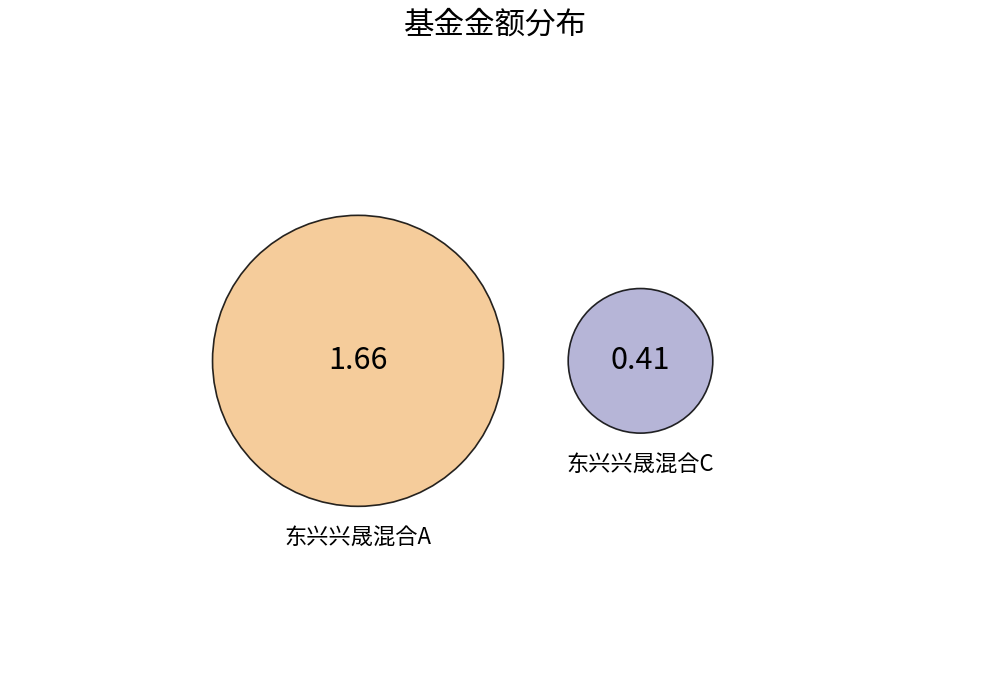

Is 东兴兴晟混合C the majority of the pie?

No